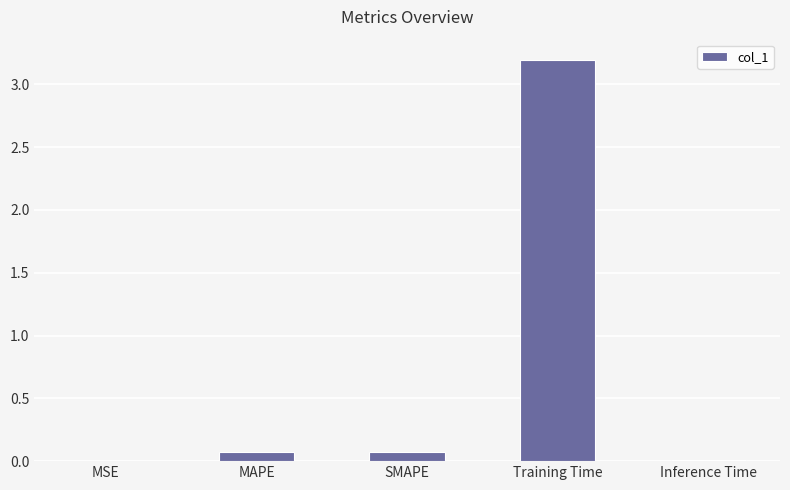

Which category has the highest value across all series?

Training Time